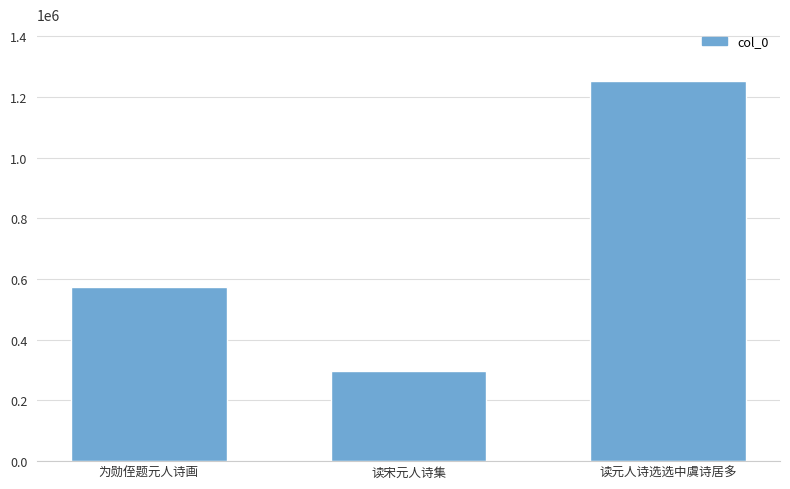

What is the change in value from 为勋侄题元人诗画 to 读宋元人诗集?

-277346